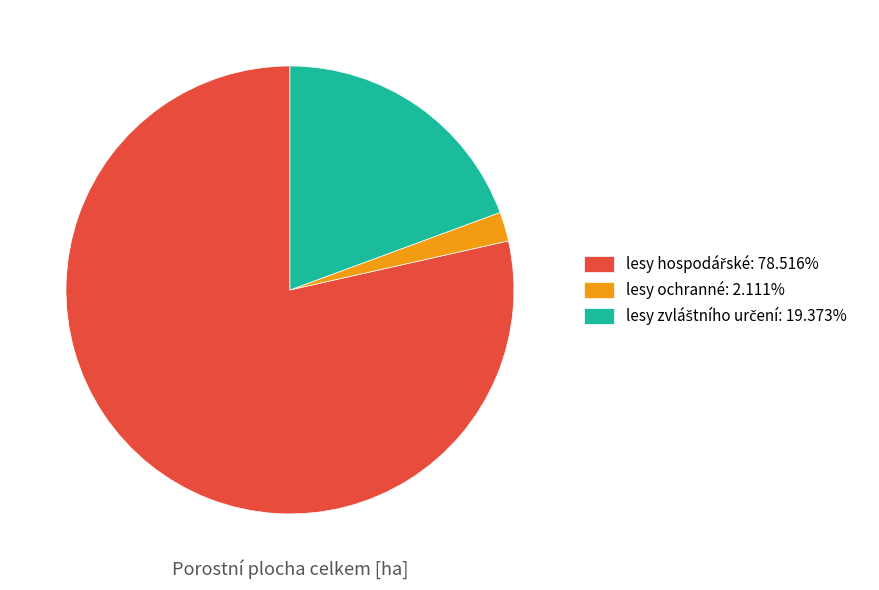

Is lesy ochranné: 2.111% the majority of the pie?

No